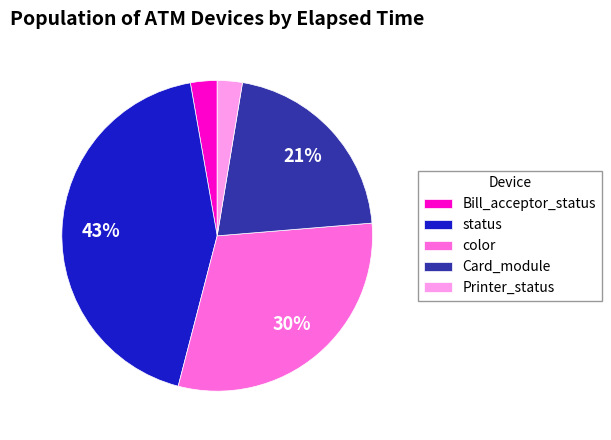

Do status and Bill_acceptor_status together represent more than half of the pie?

No